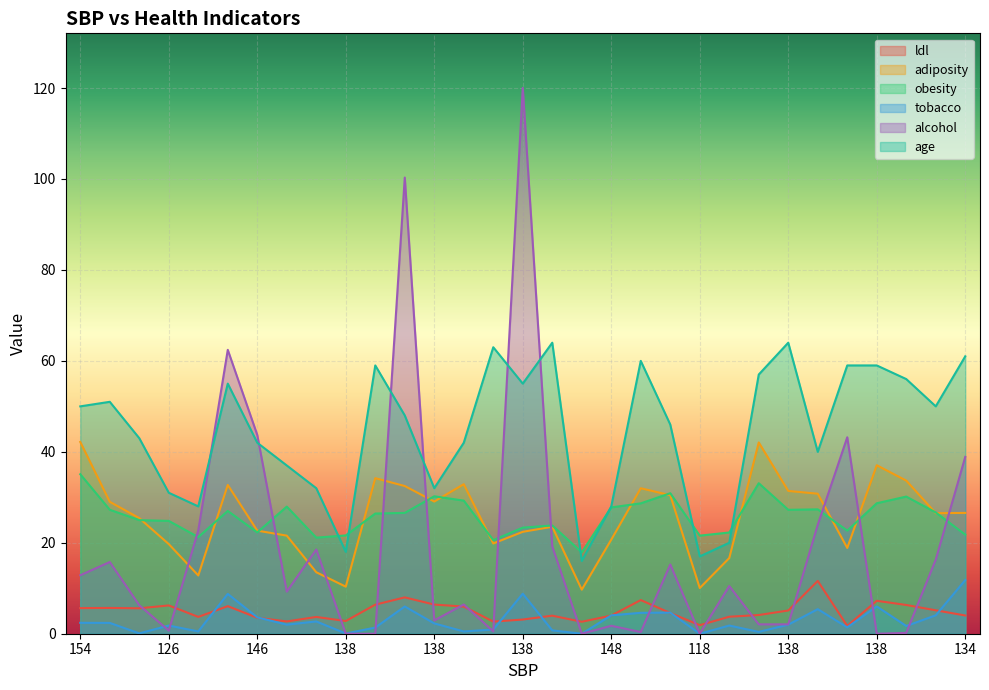

True or false: obesity has more than 2 points higher than both neighbors.

True